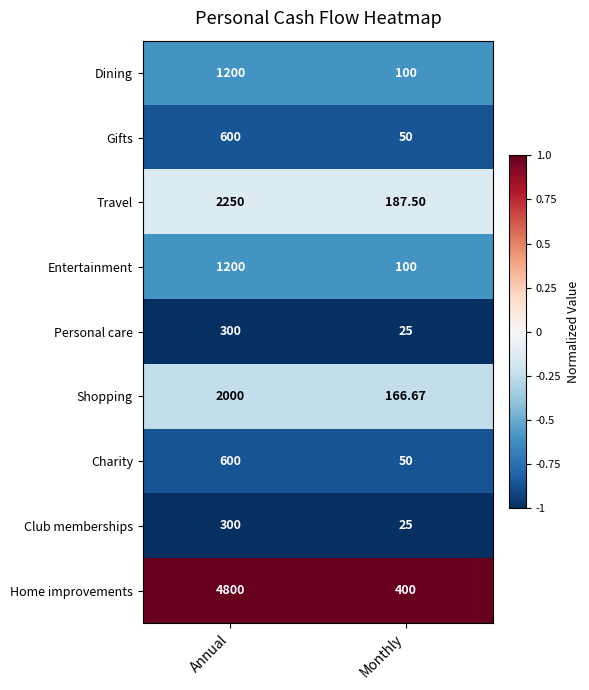

List the labels in order of Shopping value, largest first.

Annual, Monthly